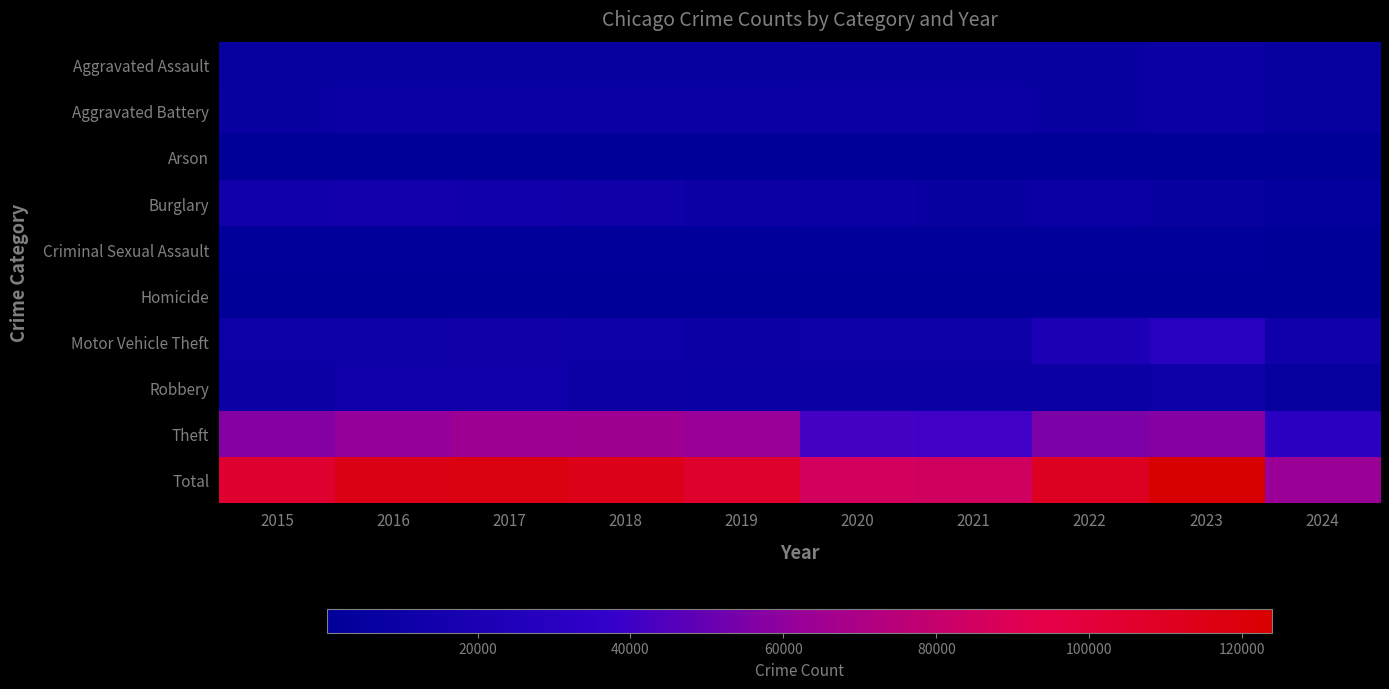

What is the total value across all series at 2020?

170708